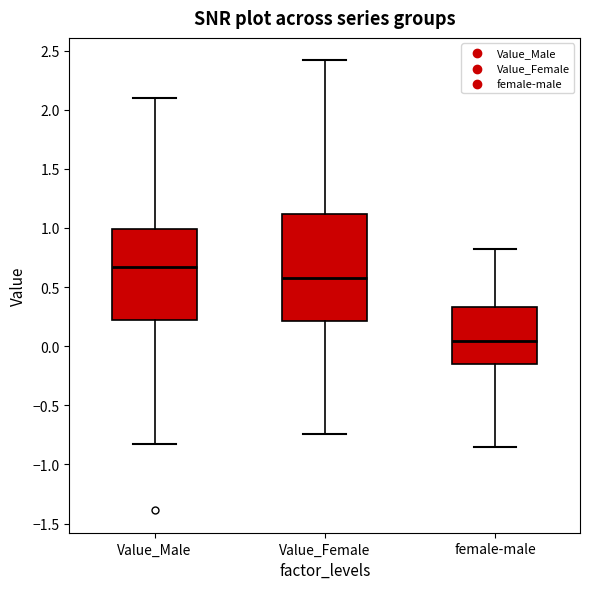

Reading left to right, read every box against the y-axis: the position of its median line, the range the box covers, and the ends of its whiskers. The values are not printed on the chart, so give them approximately, as read against the axis.

Value_Male: median 0.65, box 0.25 to 1.00, whiskers -0.85 to 2.10
Value_Female: median 0.60, box 0.20 to 1.10, whiskers -0.75 to 2.40
female-male: median 0.05, box -0.15 to 0.35, whiskers -0.85 to 0.80